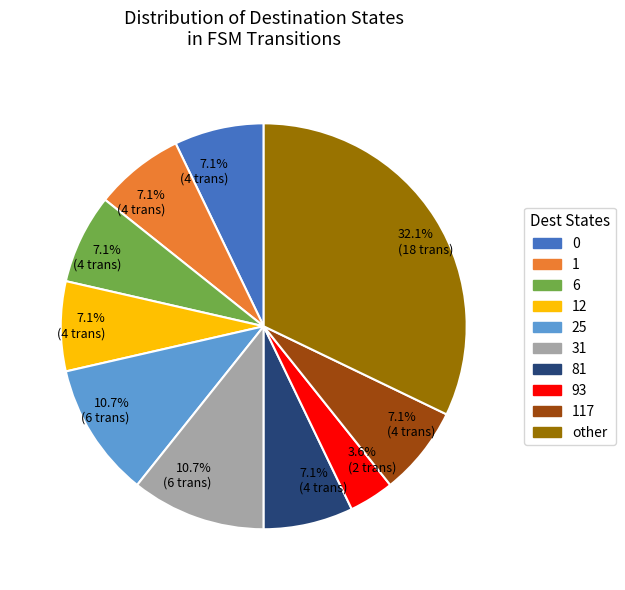

Does any single category account for the majority?

No